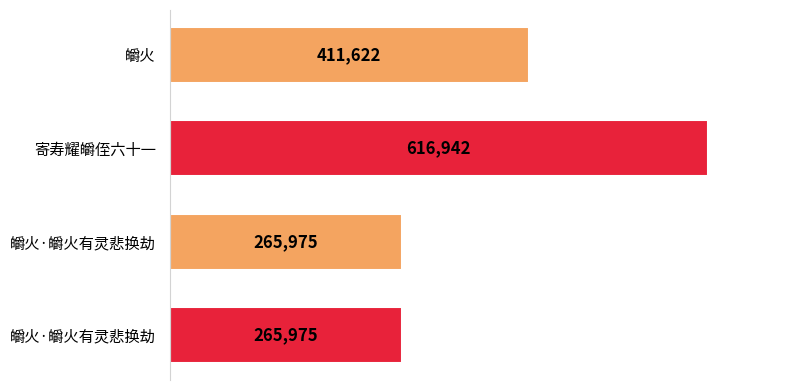

What is the change in value from 皭火 to 皭火·皭火有灵悲换劫?

-145647